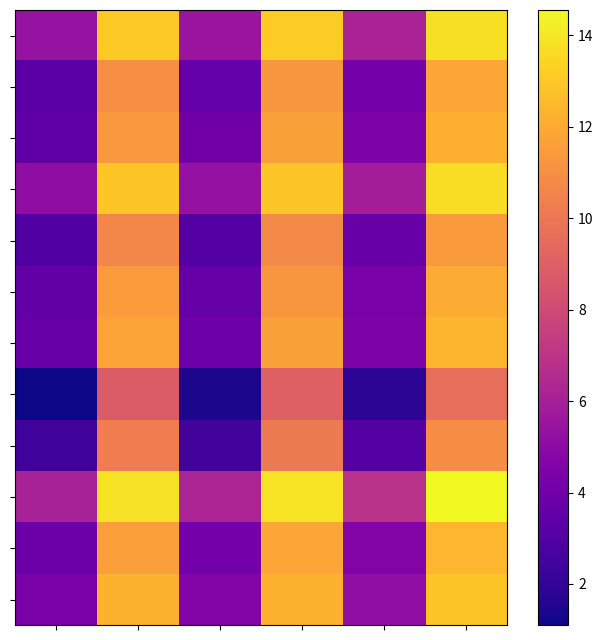

How many data points does each series have?

6